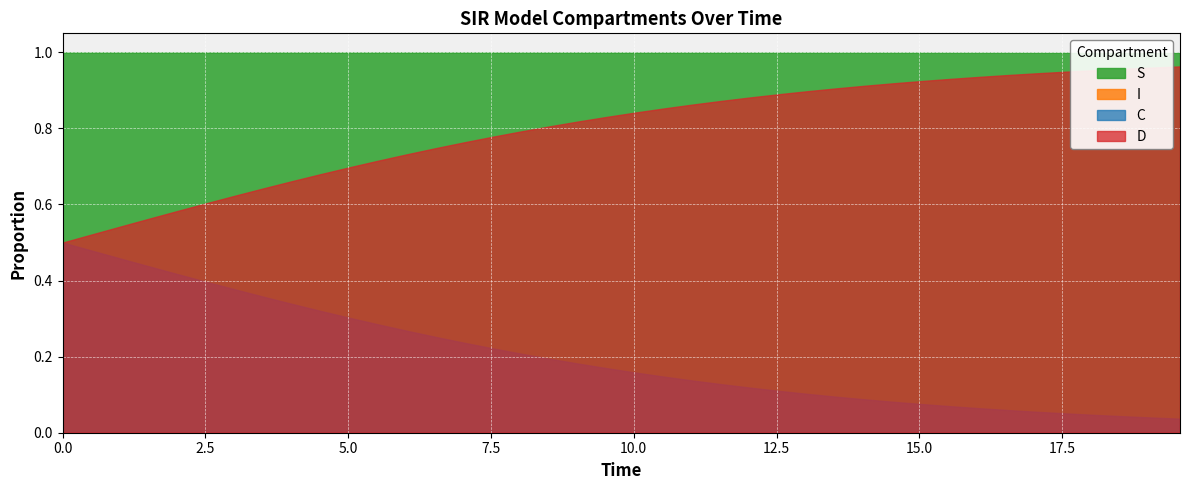

At 8.02675585284281, list the series in order from largest to smallest.

S, D, C, I